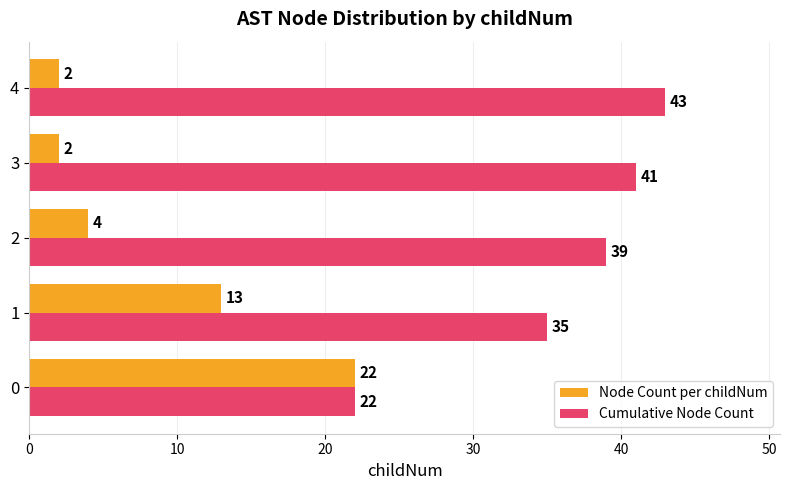

Read the Cumulative Node Count value at 3.

41